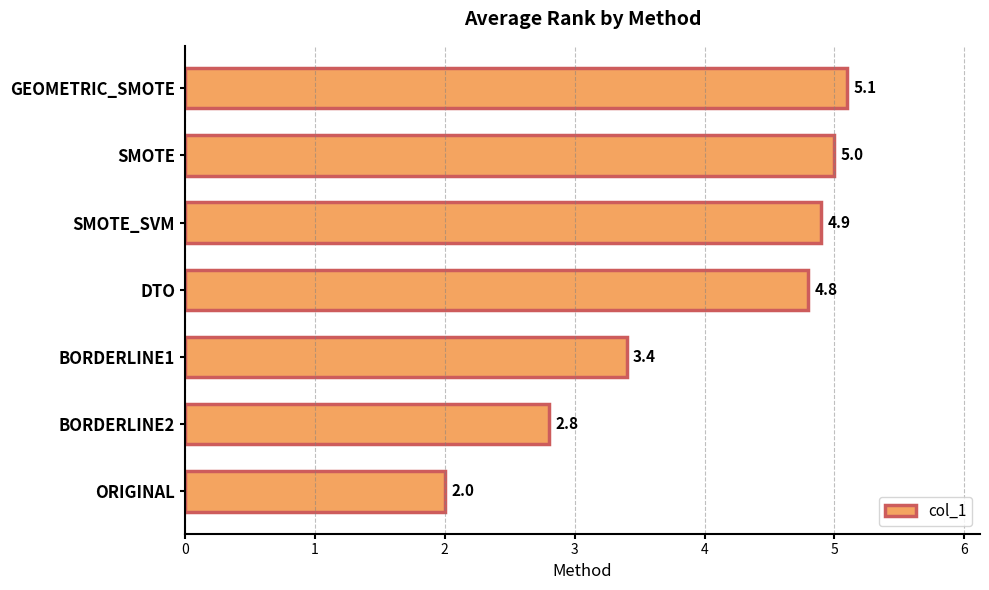

Where is the data nearest to the value 3?

BORDERLINE2